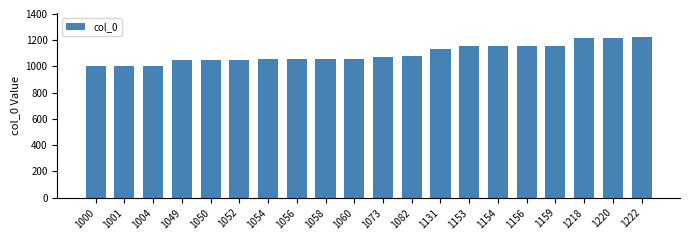

What is the sum of all values?

21952